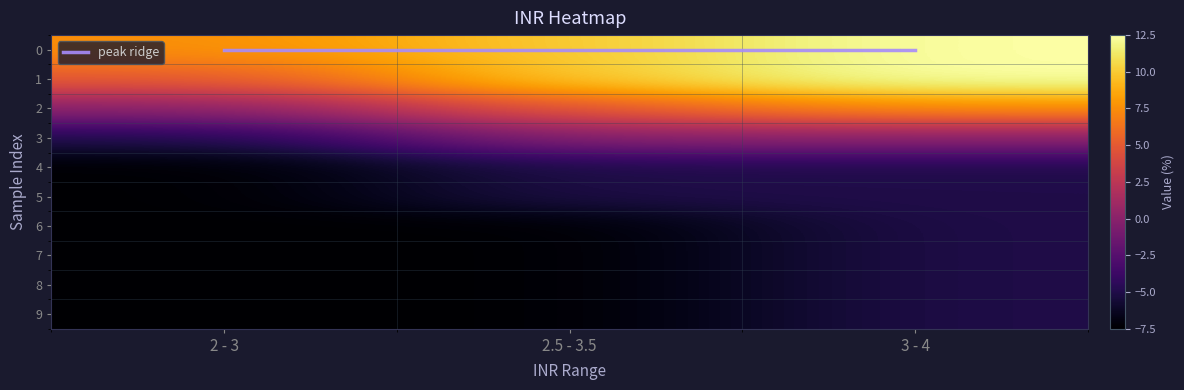

What is the sum of the 0 values at 3 - 4 and 2 - 3?

20.0